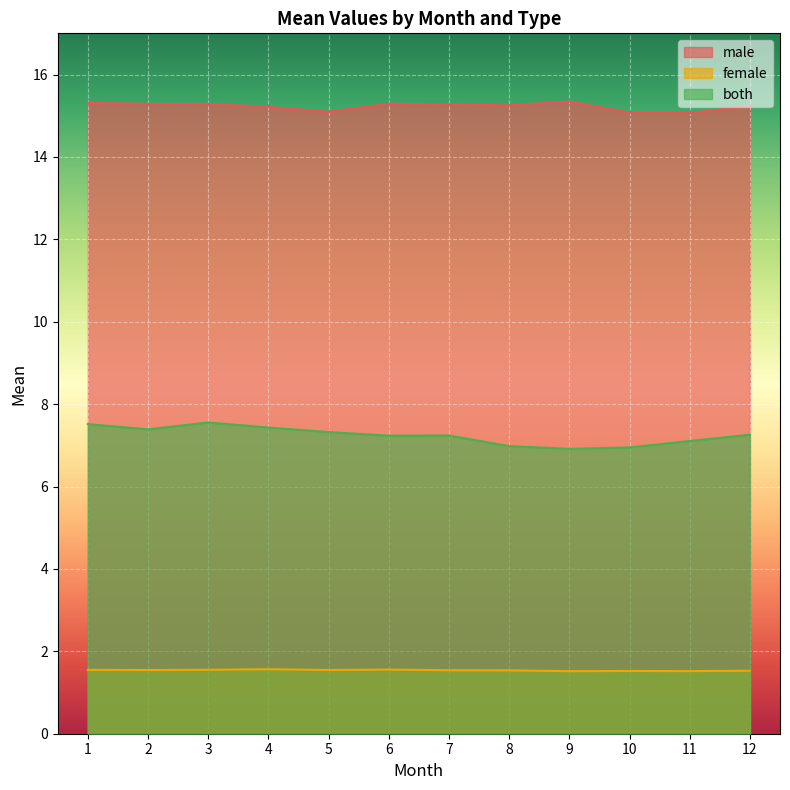

The value of both at 8 is 3.3. True or false?

False